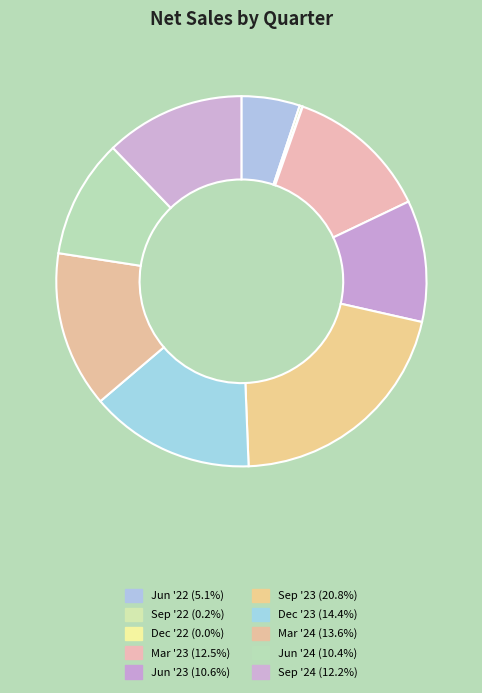

Combined, do Mar '24 and Sep '24 account for over 50%?

No